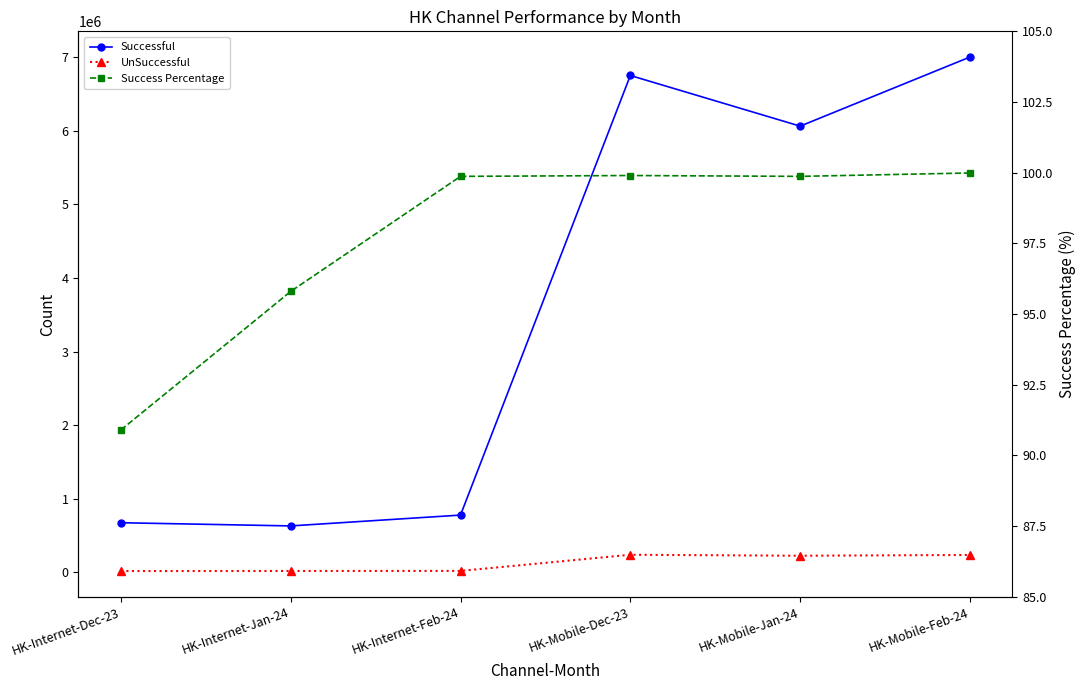

What is the sum of all UnSuccessful values?

751627.0